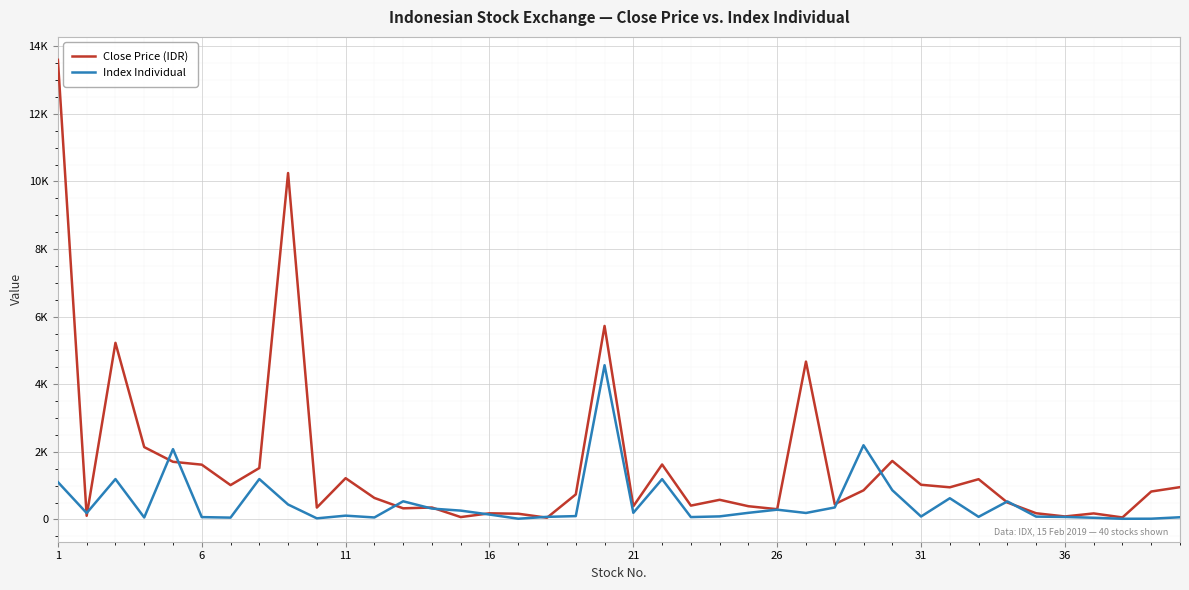

What are all the series names shown in the legend?

Close Price (IDR), Index Individual